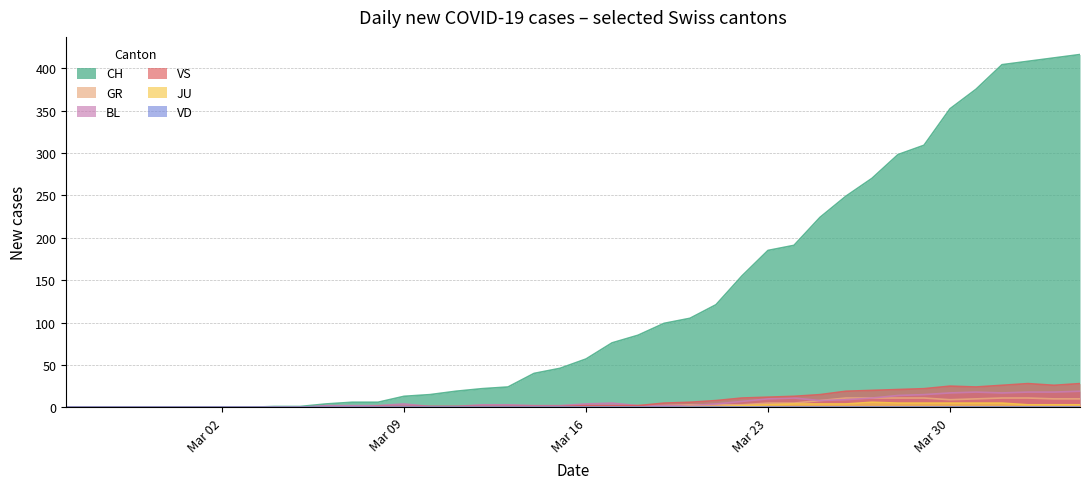

What is the total value across all series at Mar 16?

64